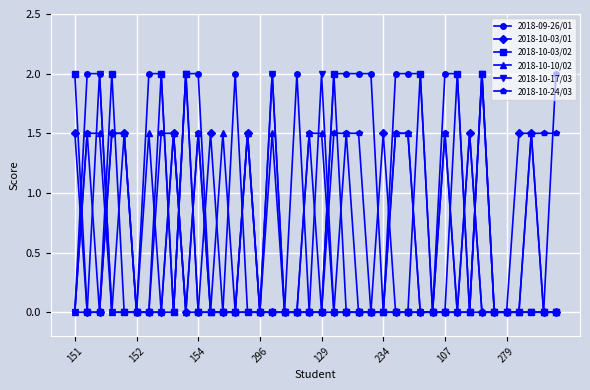

What is the sum of all 2018-10-10/02 values?

24.0